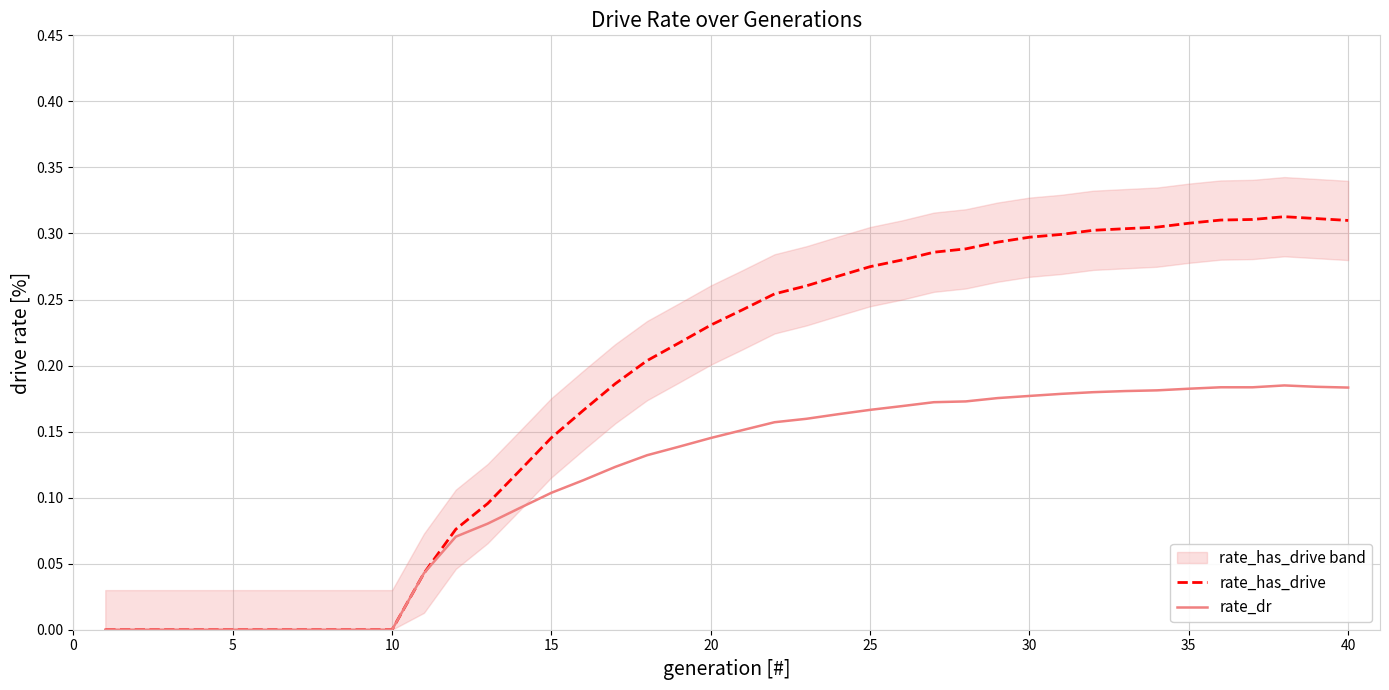

True or false: rate_dr and rate_has_drive intersect in this chart.

False